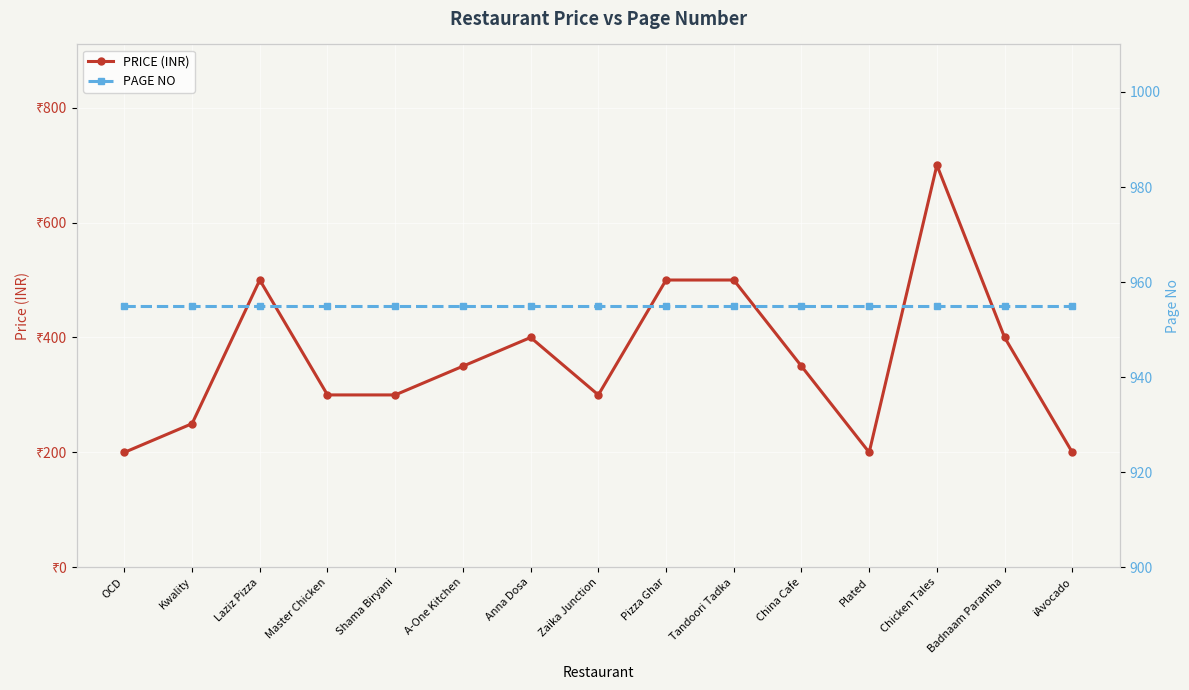

True or false: PRICE (INR) and PAGE NO cross at least once.

False